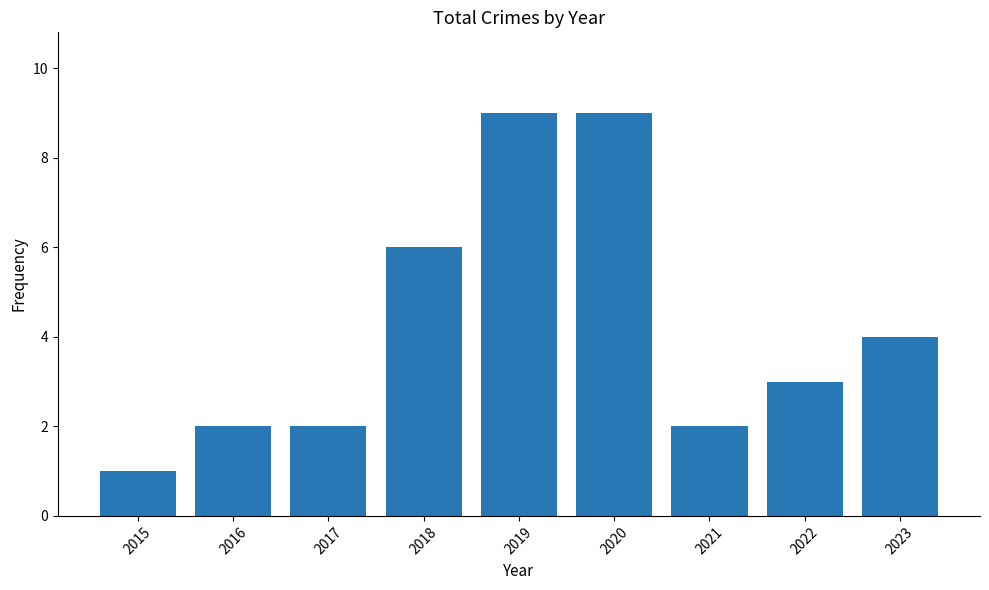

What is the maximum value shown in the chart?

9